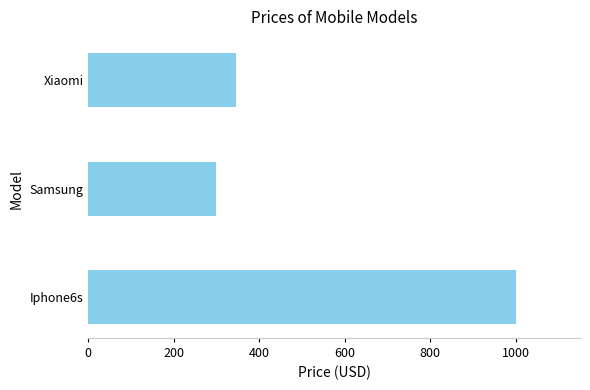

Count the number of categories in the chart.

3